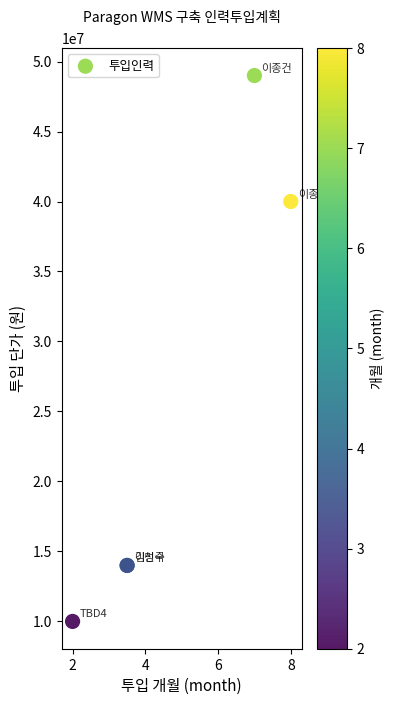

What Y value in the scatter plot is closest to 29500000?

40000000